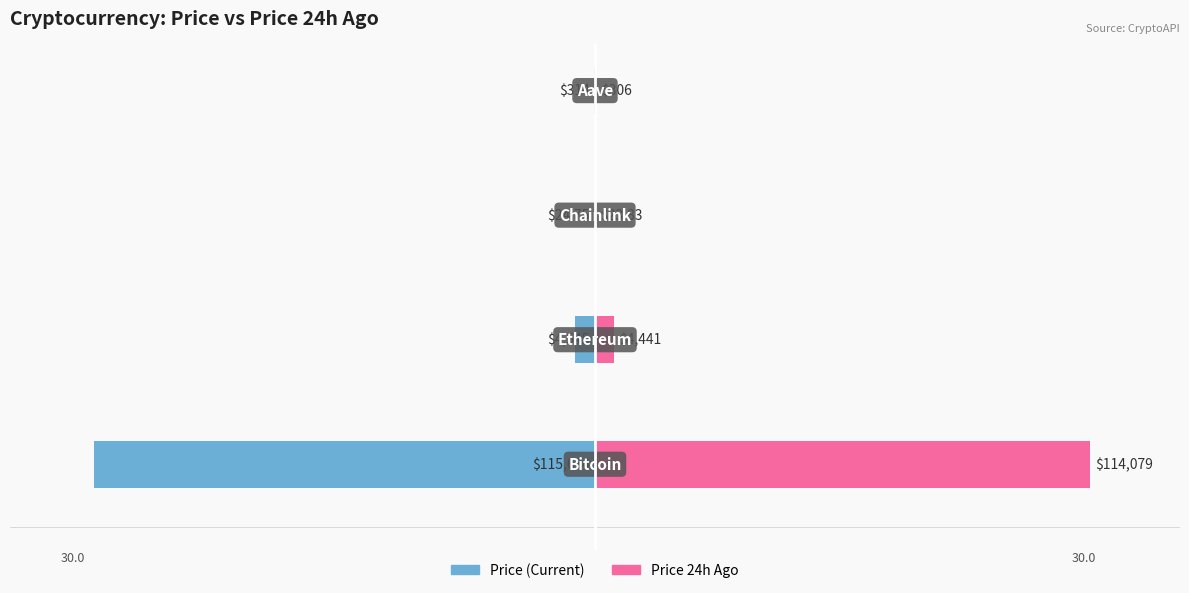

Which series has the largest range (max minus min)?

price